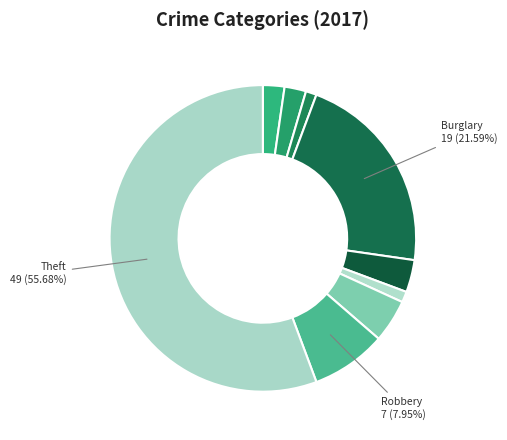

How many segments does this pie chart have?

9